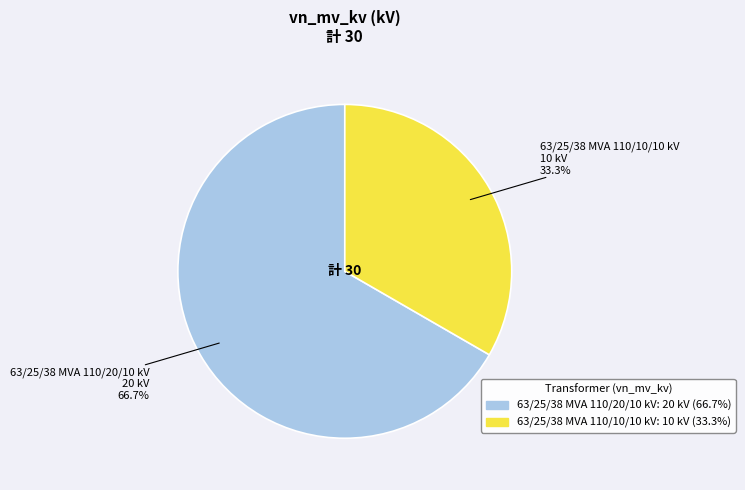

To the nearest percent, what is the combined percentage of 63/25/38 MVA 110/20/10 kV and 63/25/38 MVA 110/10/10 kV?

100%